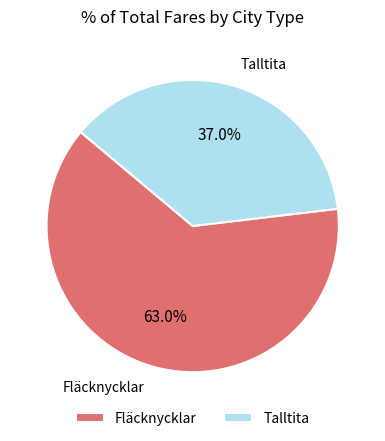

Rank the categories by value from lowest to highest.

Talltita, Fläcknycklar